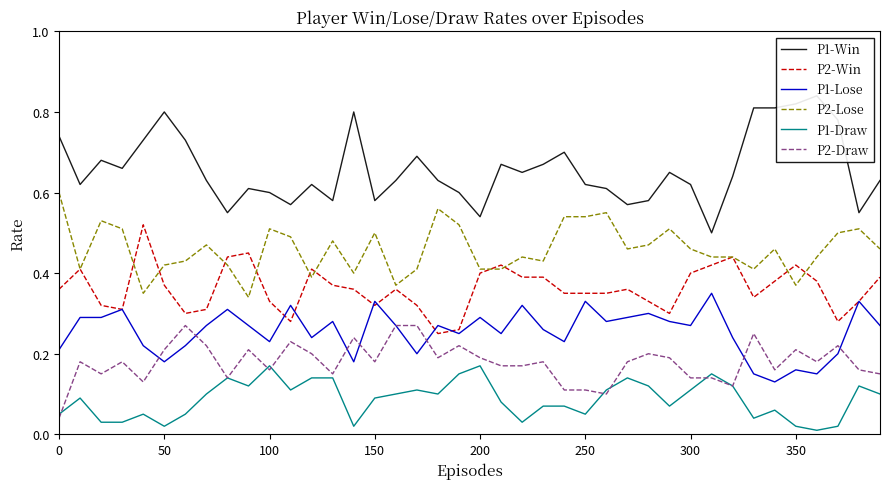

True or false: P2-Lose and P2-Draw cross at least once.

False